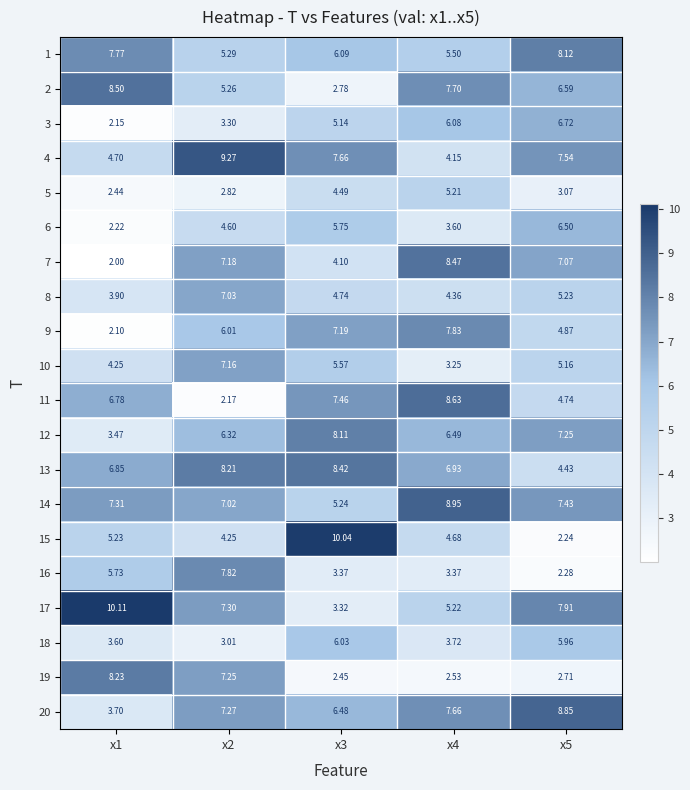

Which series has the widest spread of values?

15